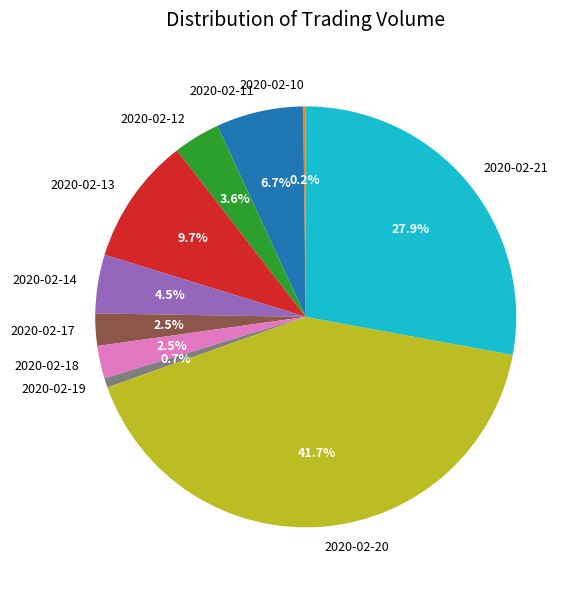

True or false: 2020-02-13 accounts for 10% of the total.

True